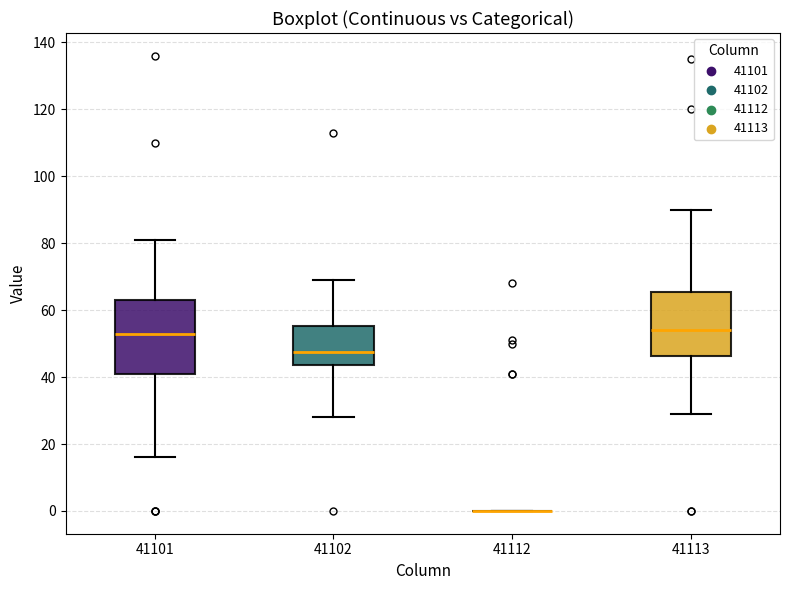

Reading left to right, read every box against the y-axis: the position of its median line, the range the box covers, and the ends of its whiskers. The values are not printed on the chart, so give them approximately, as read against the axis.

41101: median 54, box 42 to 64, whiskers 16 to 82
41102: median 48, box 44 to 56, whiskers 28 to 70
41112: box collapsed to a line at 0, whiskers 0 to 0
41113: median 54, box 46 to 66, whiskers 30 to 90